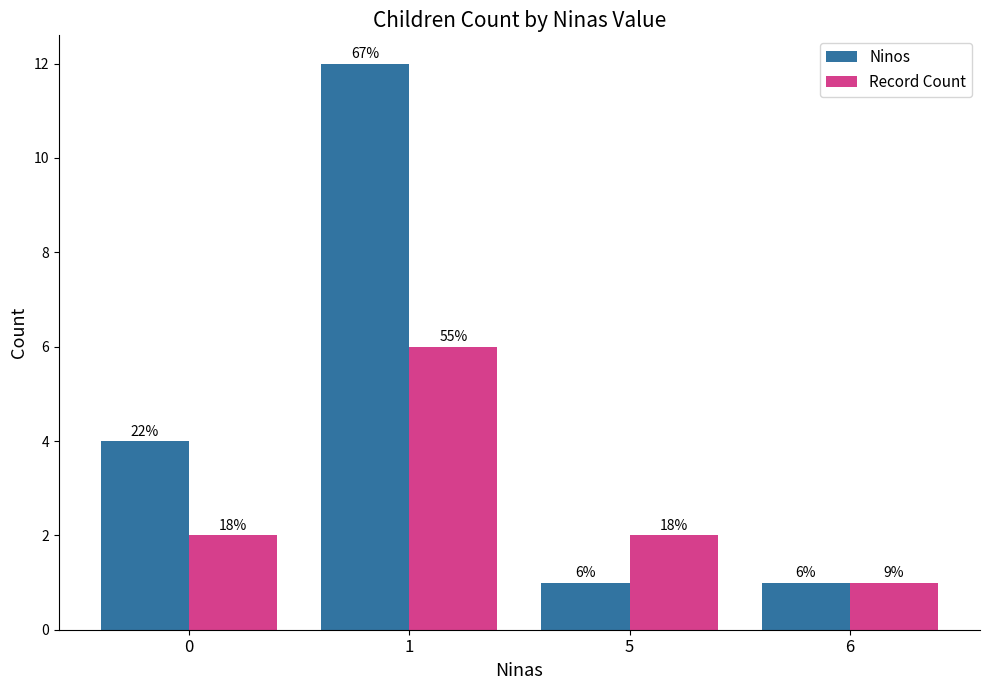

What is the sum of the Ninos values at 6 and 0?

5